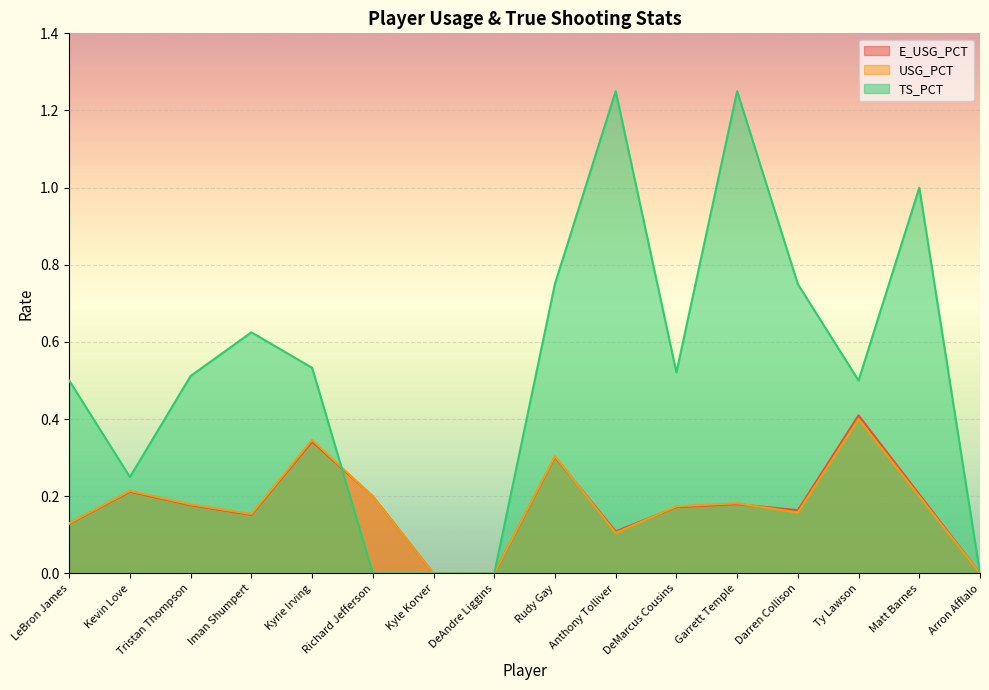

Where is the first local minimum for TS_PCT?

Kevin Love